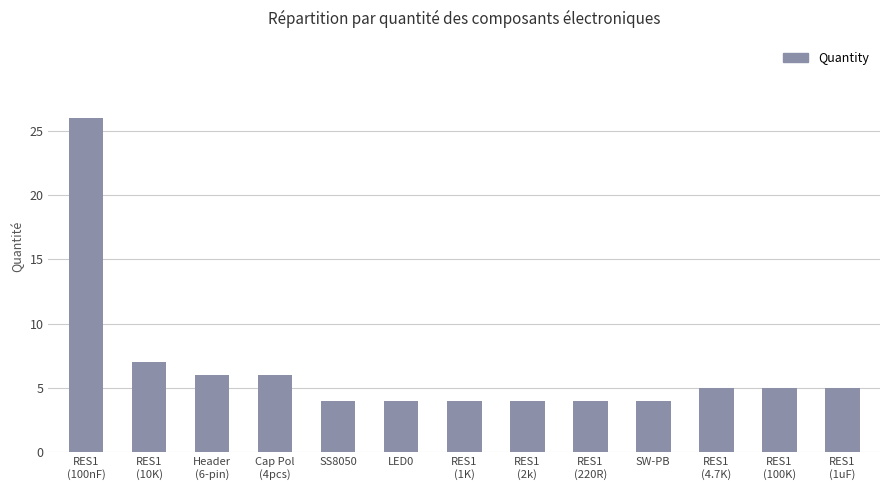

The chart shows a value of 2 at RES1
(1uF). True or false?

False